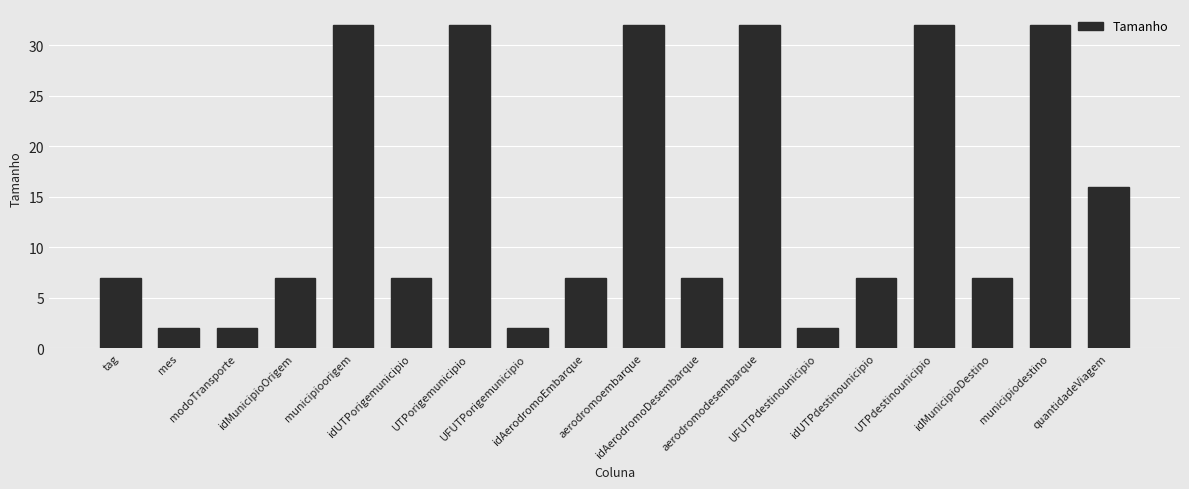

What is the difference between the maximum and minimum values?

30